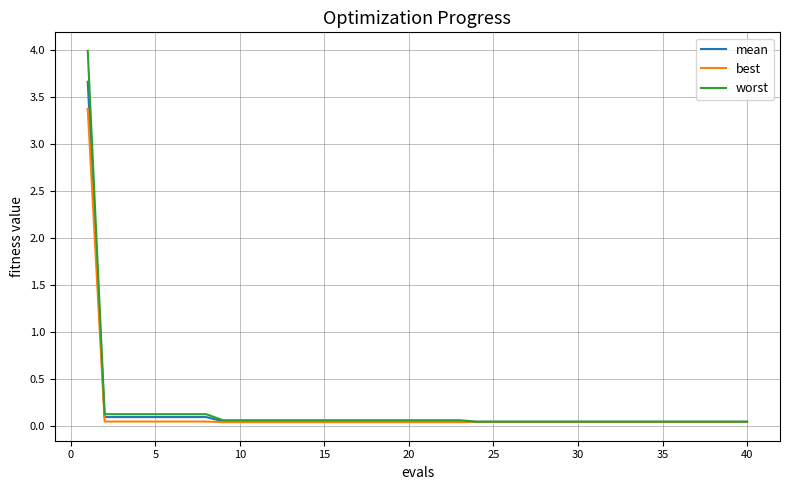

Which series has the widest spread of values?

worst